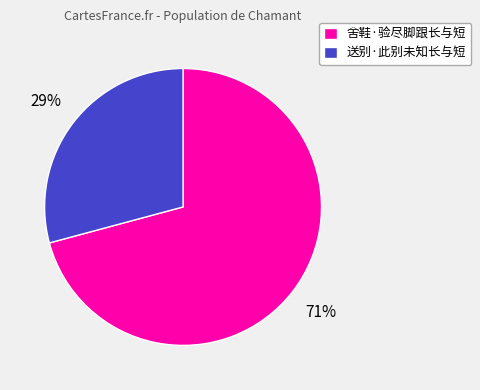

True or false: 舍鞋·验尽脚跟长与短 accounts for 71% of the total.

True